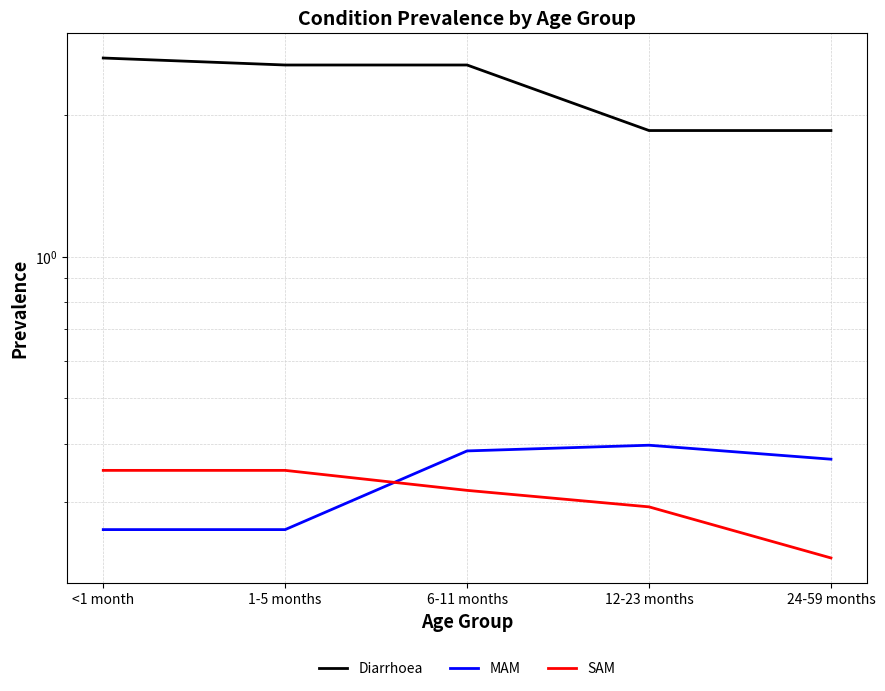

Rank the categories by Diarrhoea value from highest to lowest.

<1 month, 1-5 months, 6-11 months, 12-23 months, 24-59 months